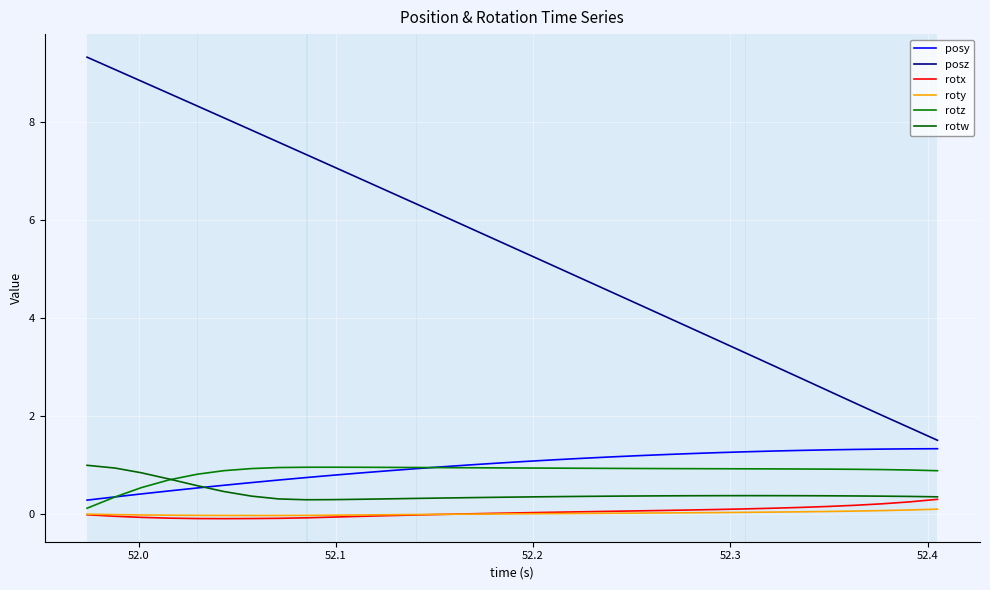

True or false: rotx and posy cross at least once.

False